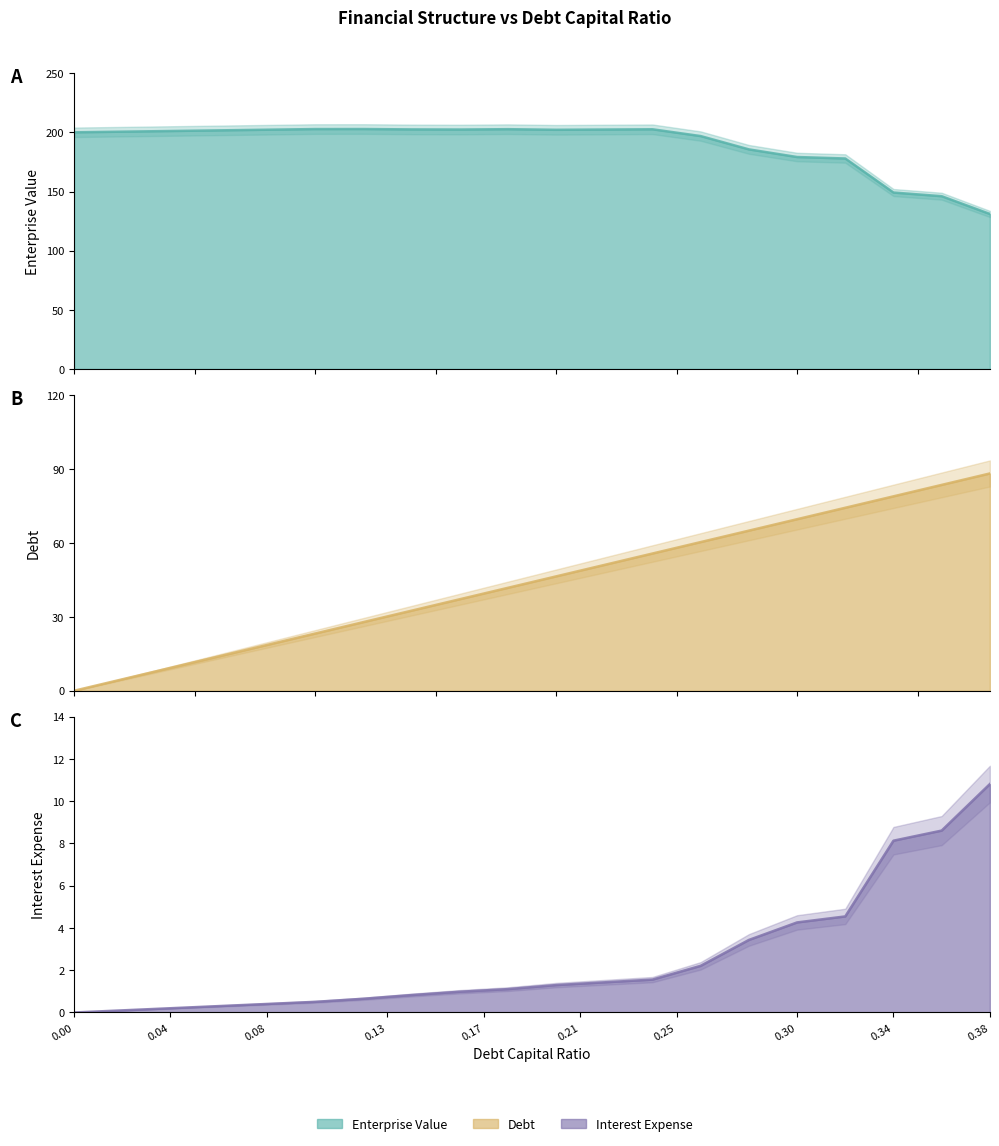

What is the sum of the enterprise_value values at 0.12 and 0.22?

405.3